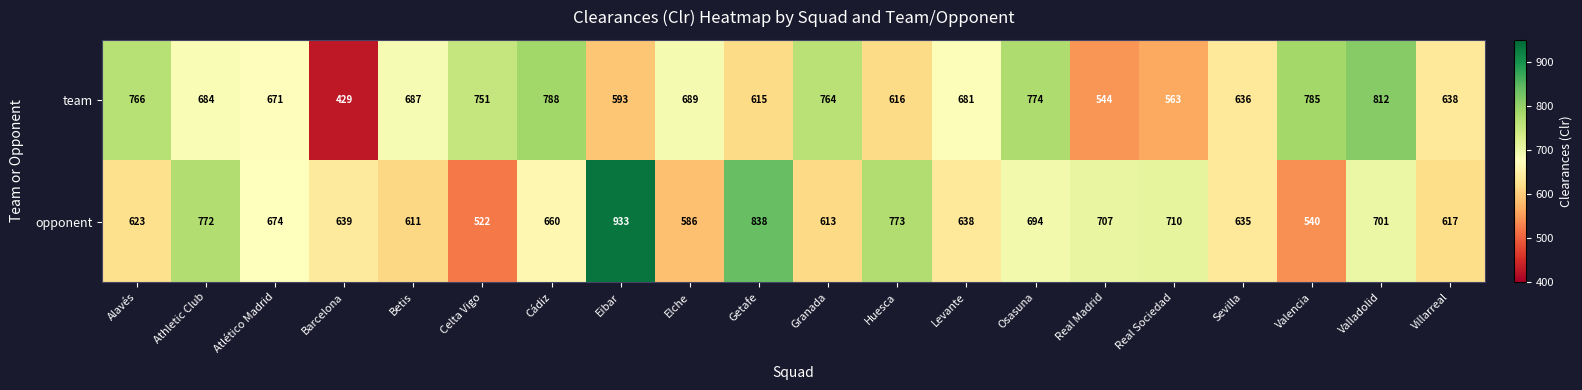

Where is opponent nearest to the value 727?

Real Sociedad